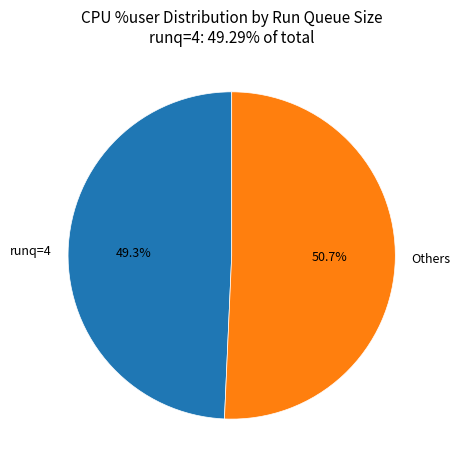

Is there a majority slice in this chart?

Yes